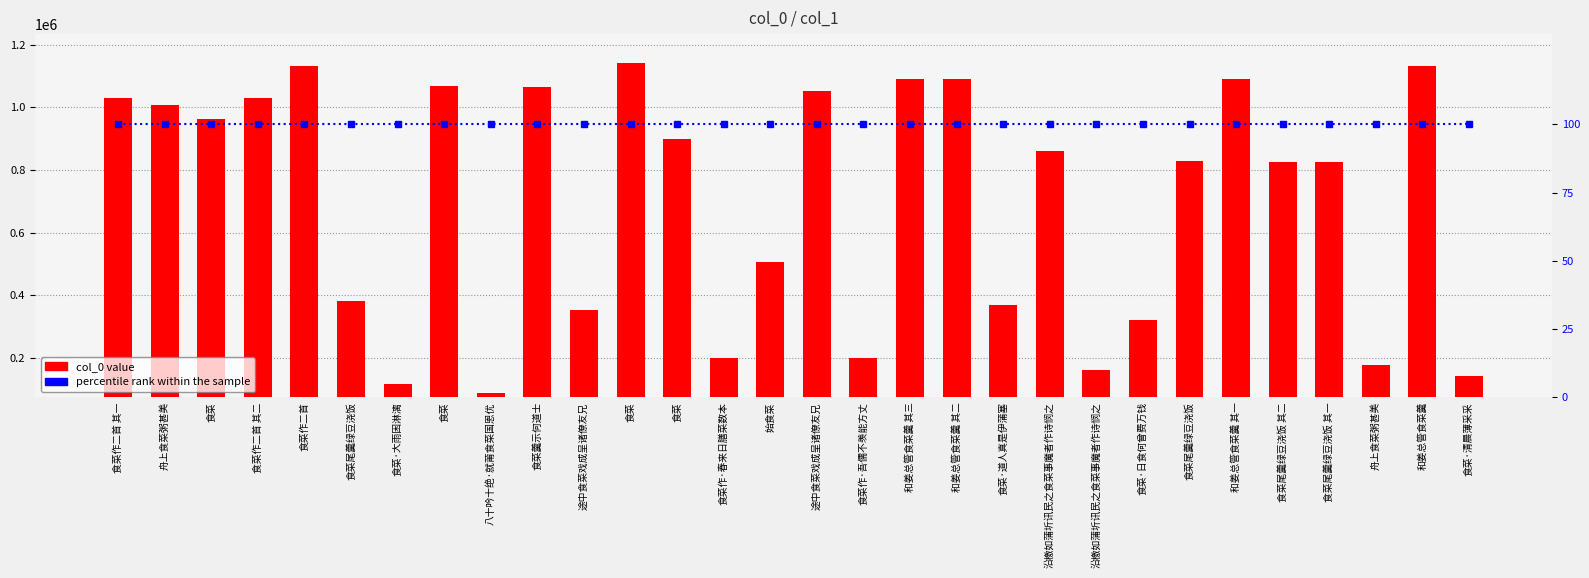

True or false: col_0 value has a value of 1260185 at 食菜.

False